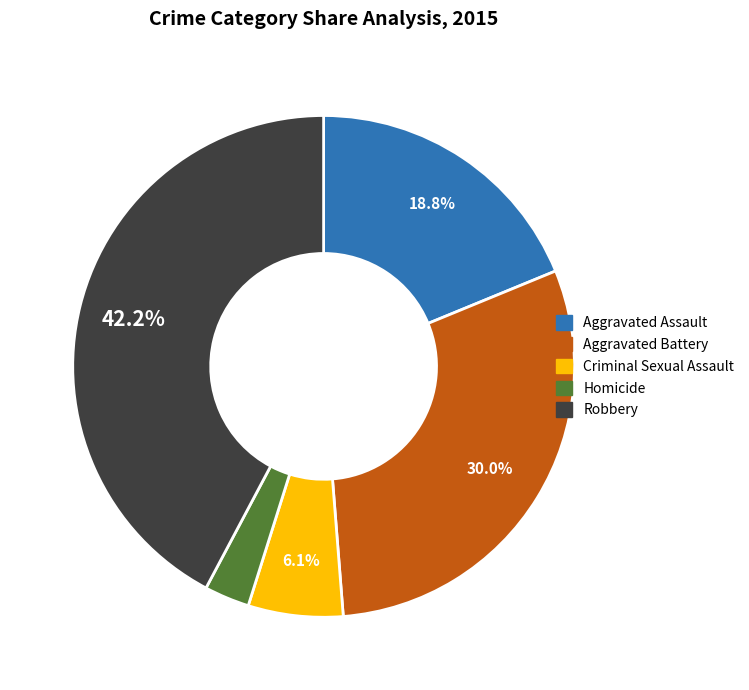

Rank the categories by value from lowest to highest.

Homicide, Criminal Sexual Assault, Aggravated Assault, Aggravated Battery, Robbery